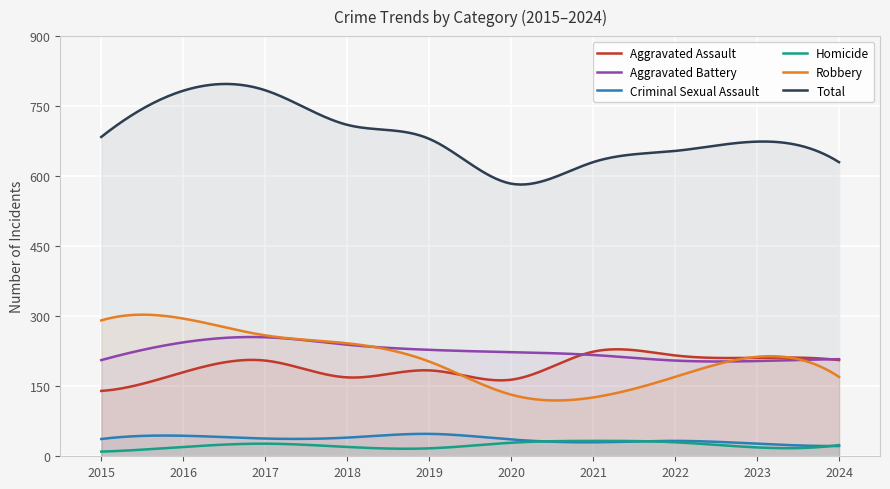

Which series has the widest spread of values?

Total